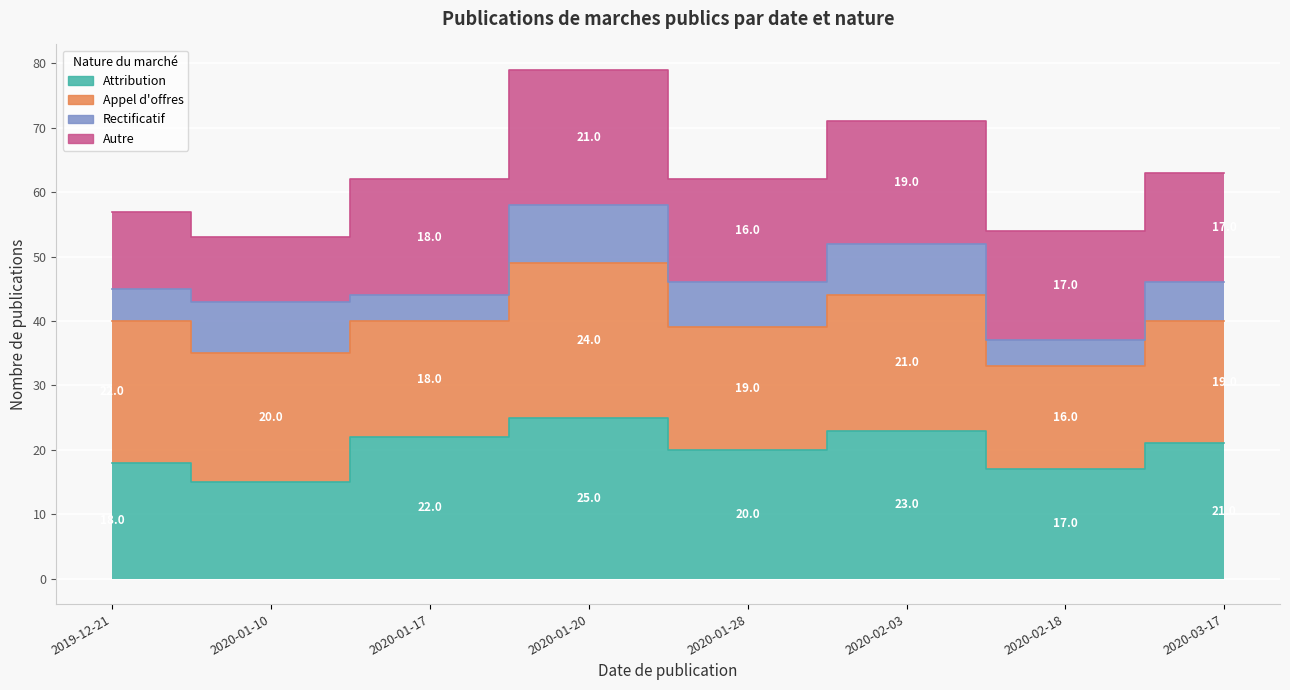

How many data points does each series have?

8